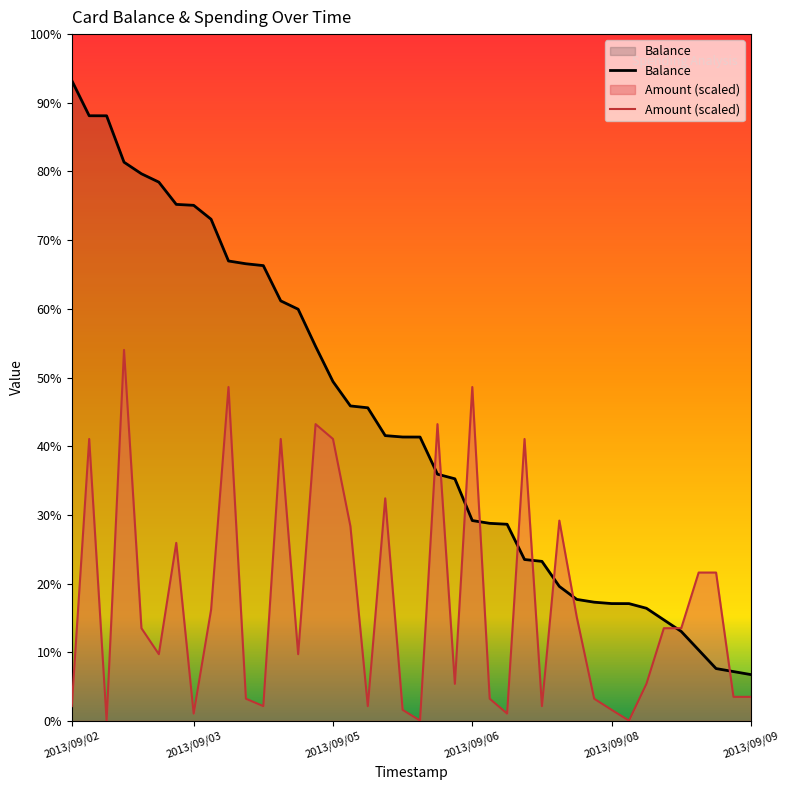

What position from the left is 12?

13